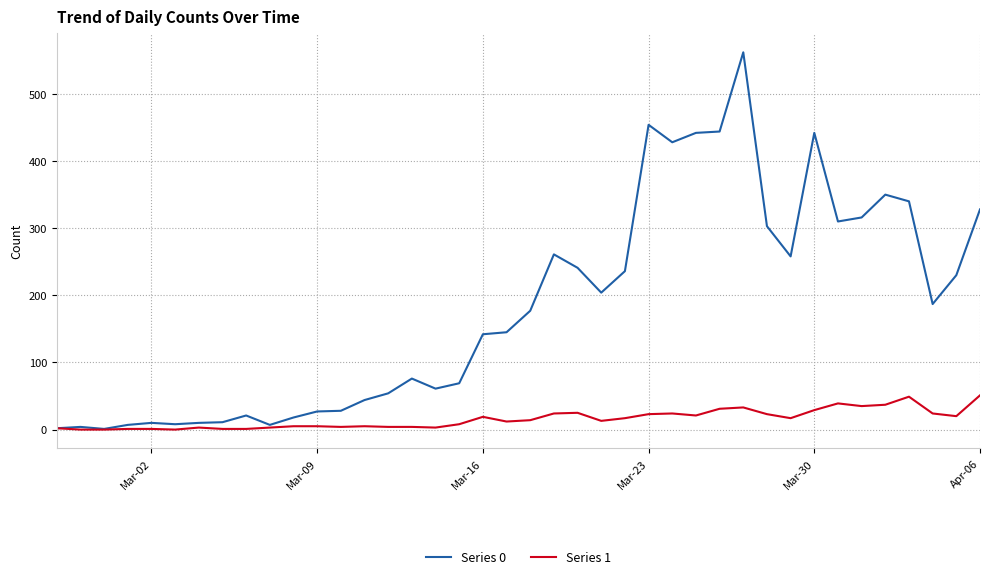

Which series has the largest total across all categories?

Series 0